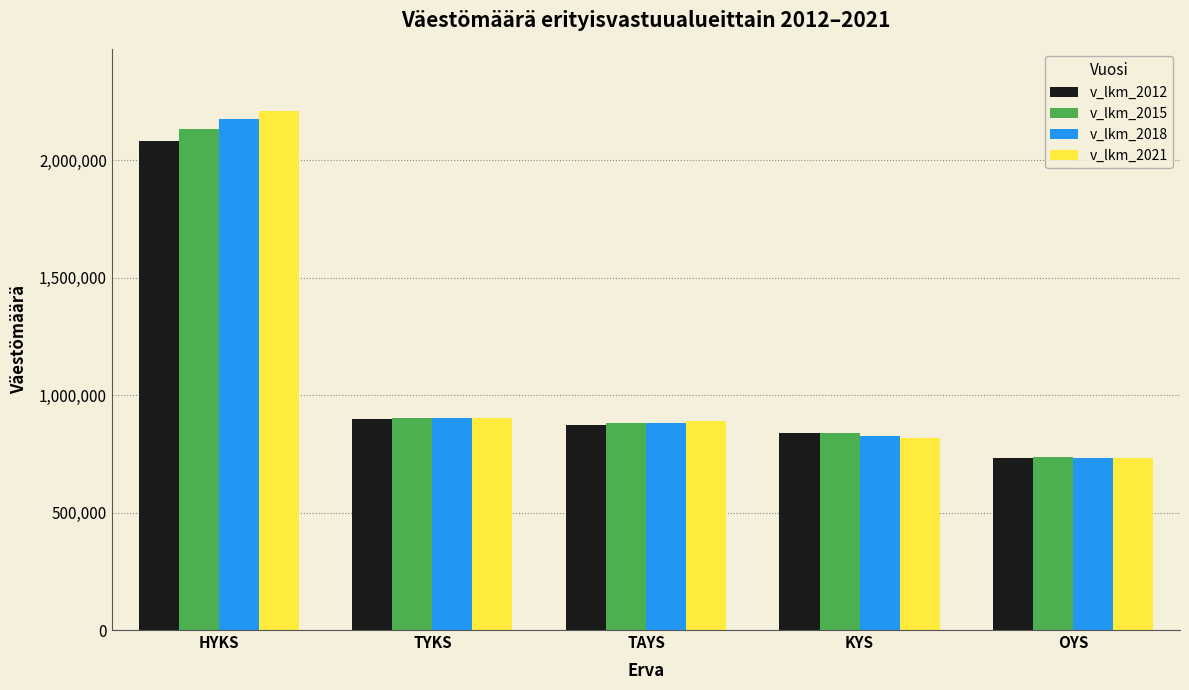

What is the sum of the v_lkm_2018 values at OYS and TYKS?

1635369